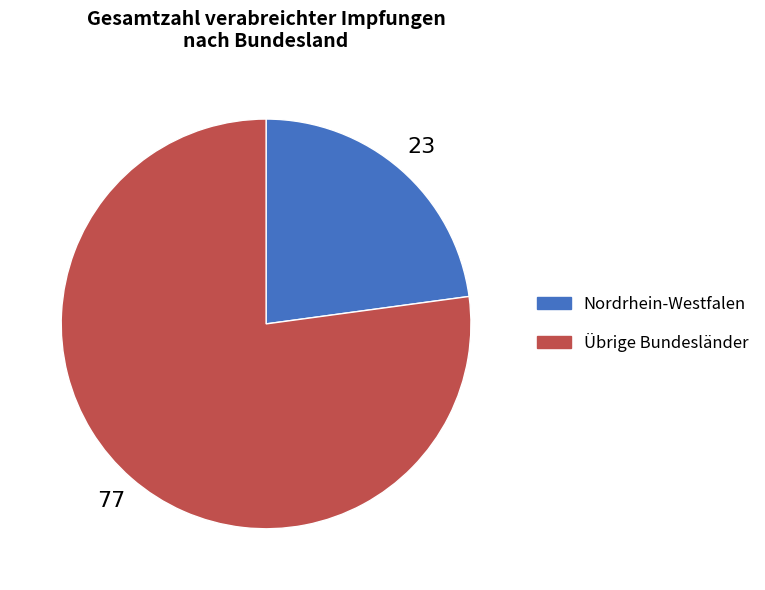

Does any single category account for the majority?

Yes